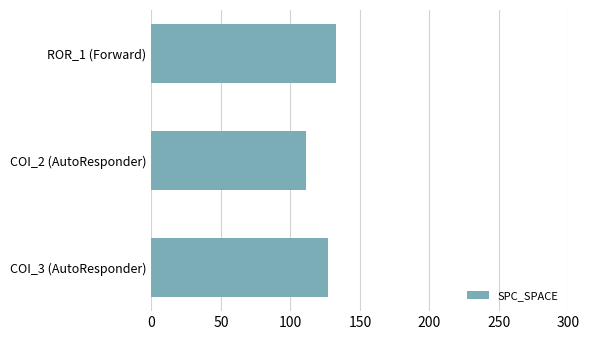

What is the average value?

124